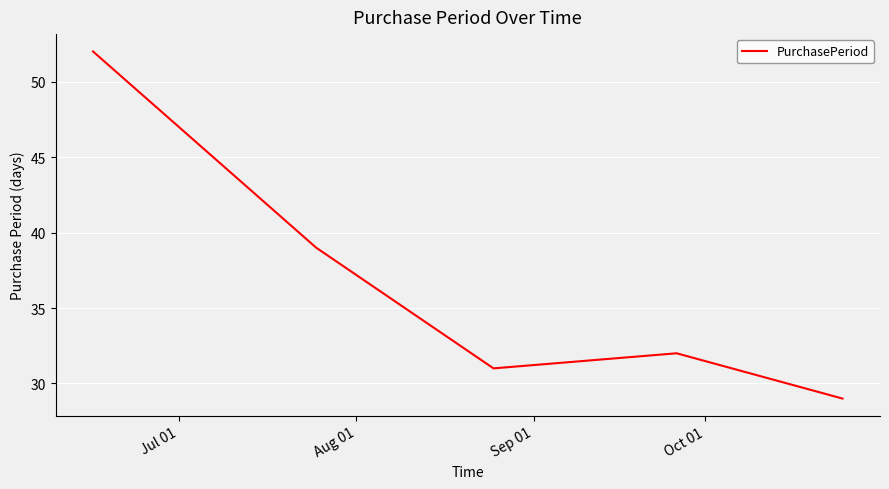

What is the smallest value displayed?

29